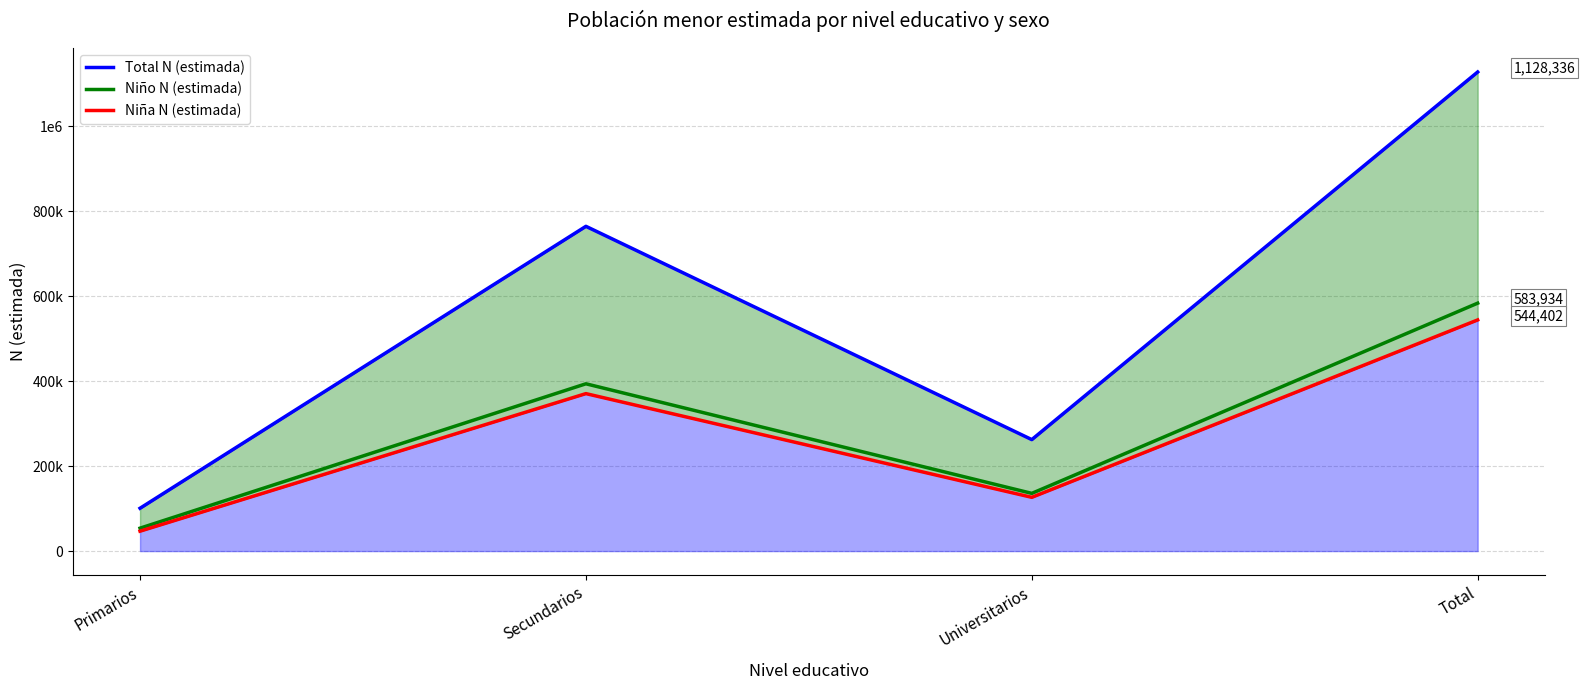

Reading right to left, list all the values displayed in this chart.

Total N (estimada): 1128336	262561	764889	100885
Niño N (estimada): 583934	135942	394022	53969
Niña N (estimada): 544402	126619	370867	46916